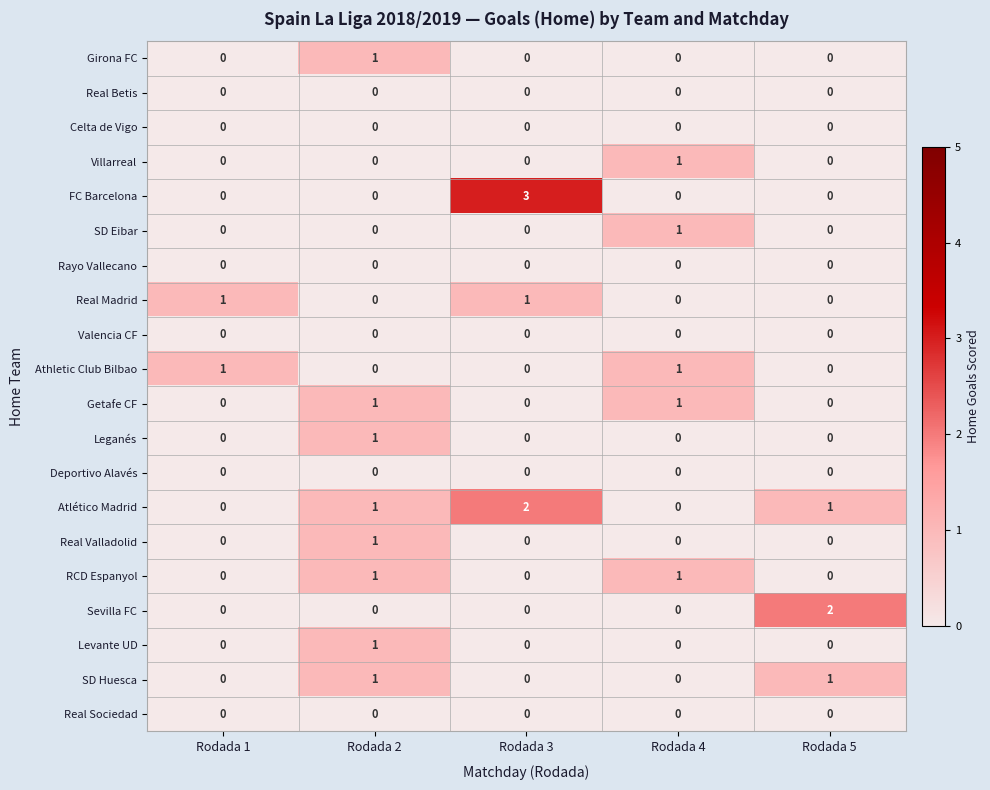

At which category is the sum across all series the highest?

Rodada 2